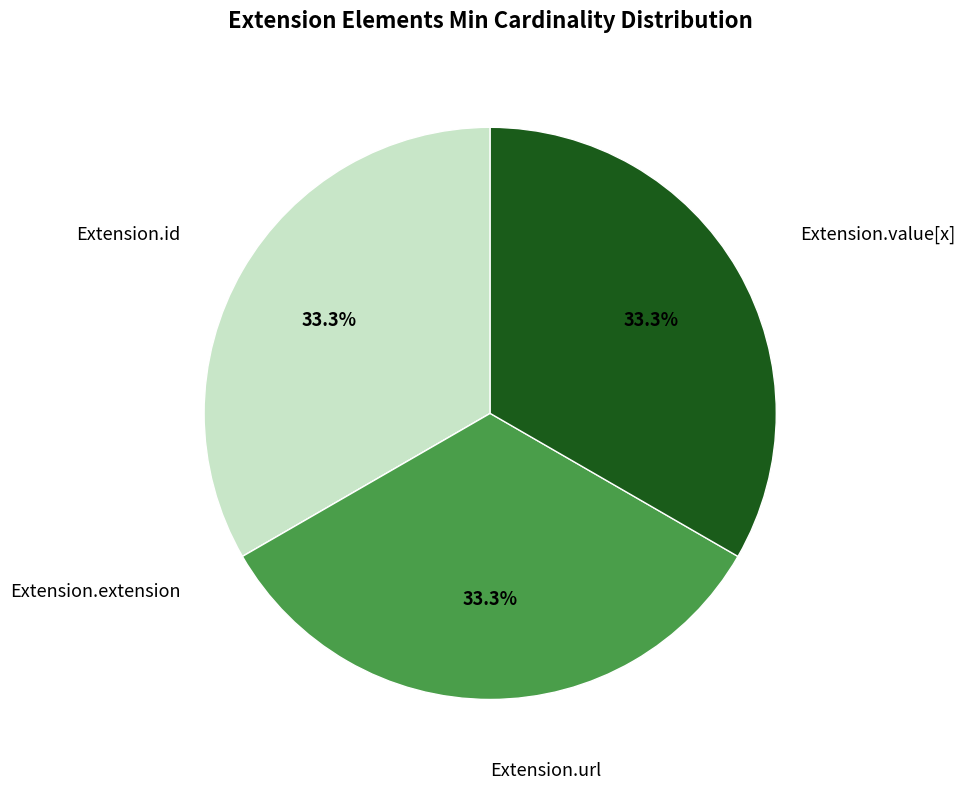

To the nearest percent, what is the difference between the largest and smallest slice percentages?

33%